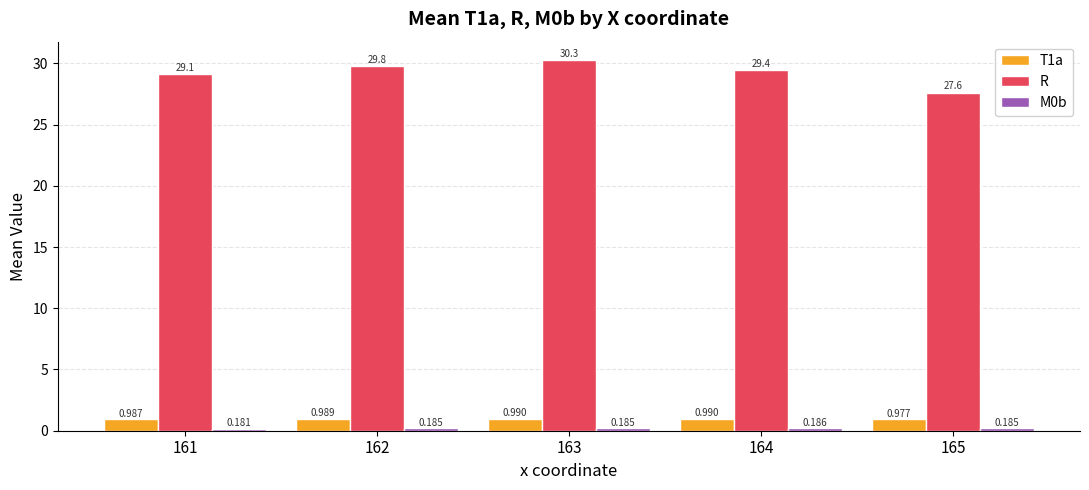

Which series has the largest total across all categories?

R